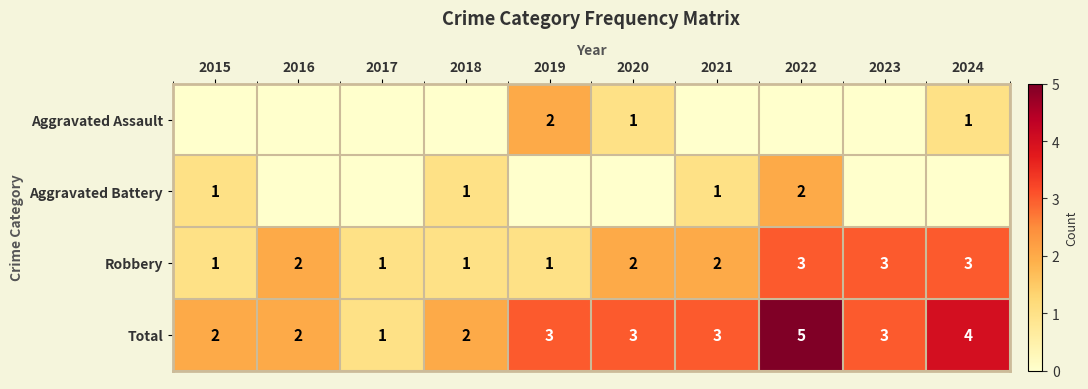

Is it true that Total equals 1 at 2024?

False